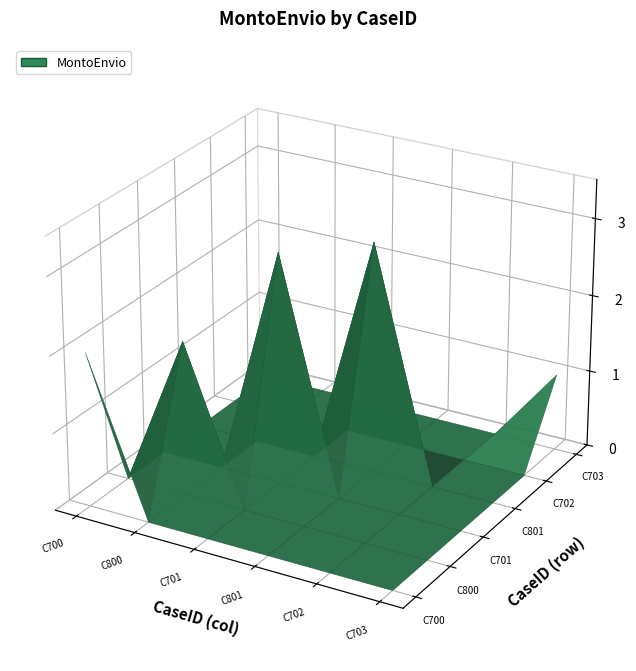

What is the spread (max minus min) of values at C700?

2